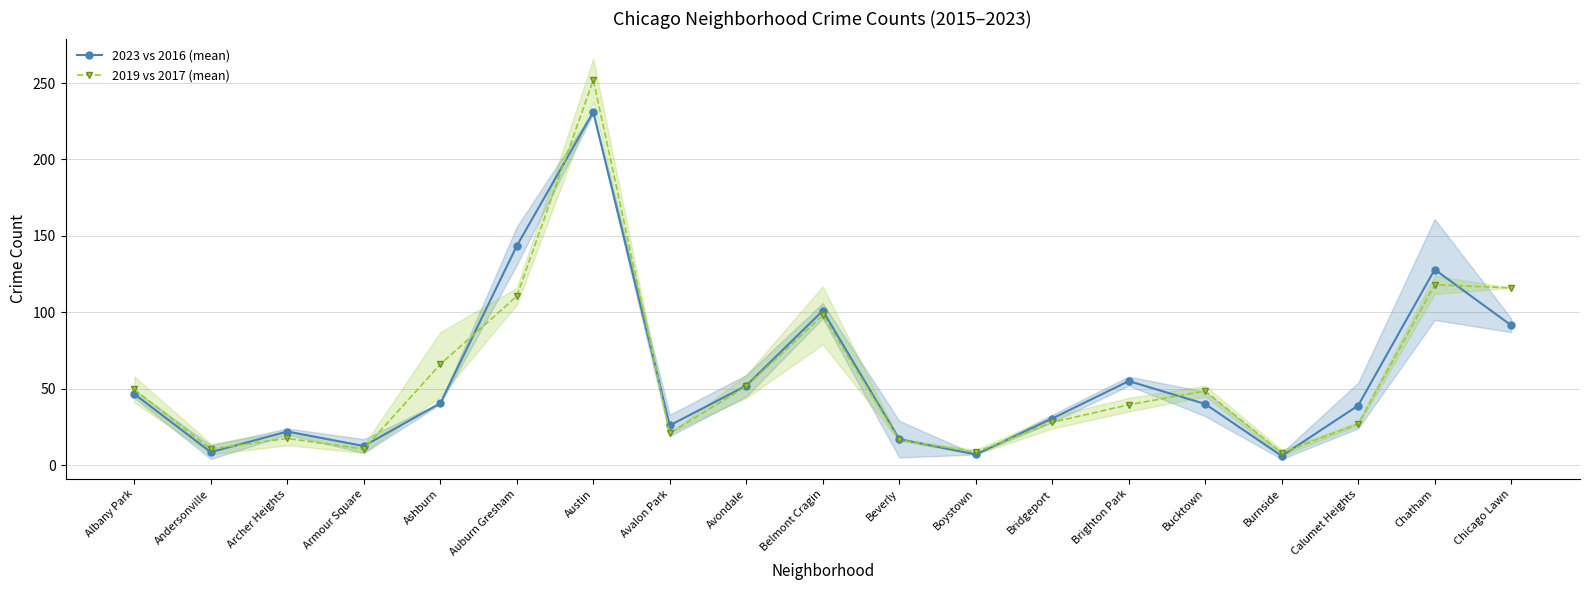

Where is 2019 vs 2017 (mean) nearest to the value 130?

Chatham